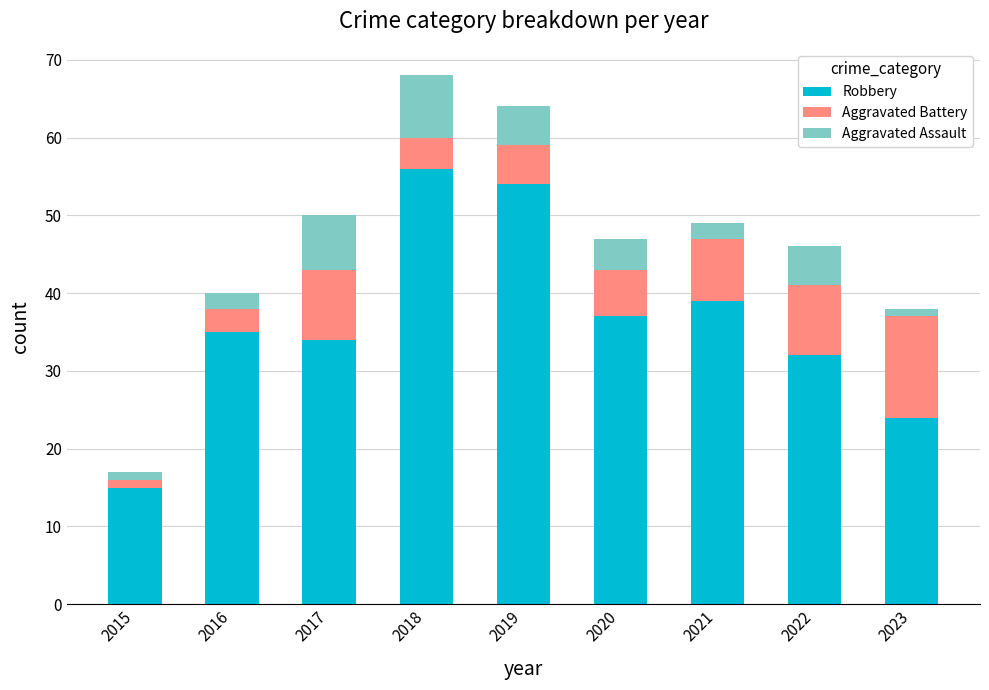

True or false: Robbery has a value of 39 at 2021.

True